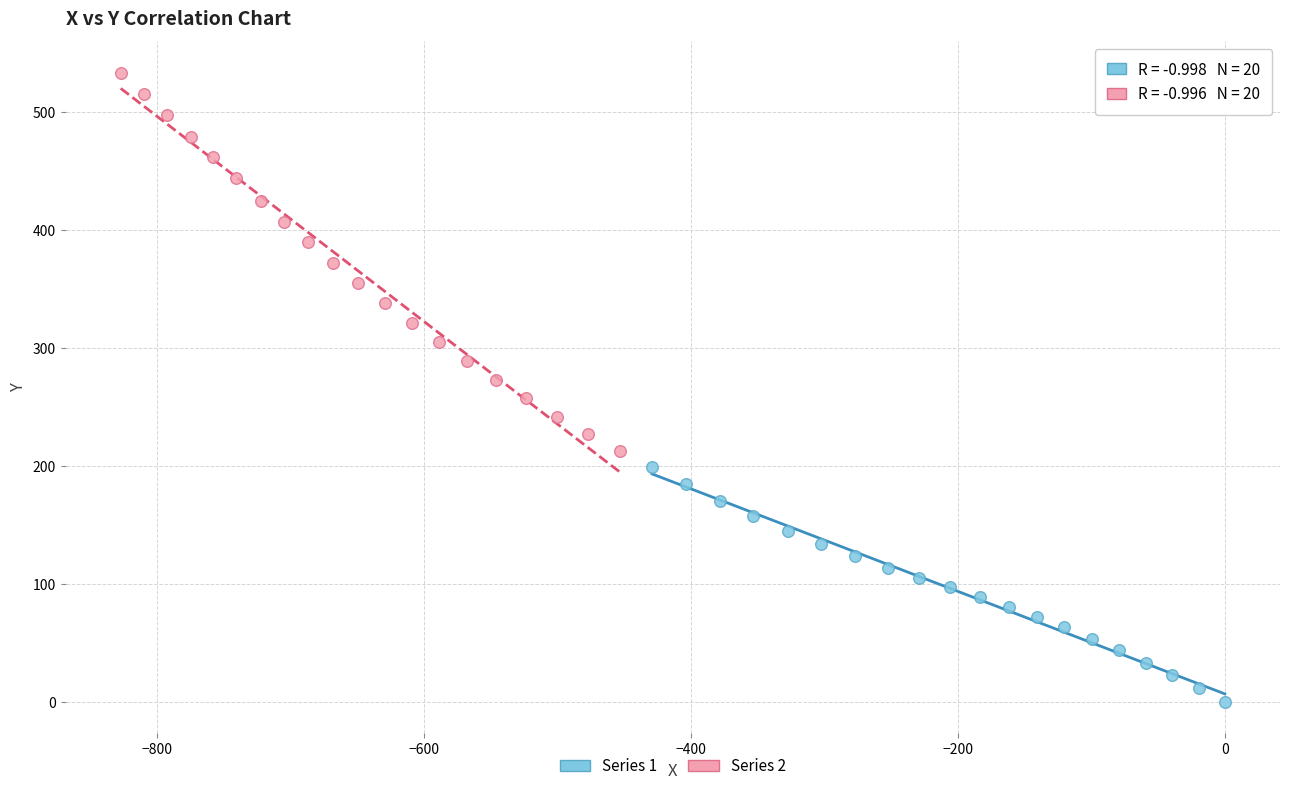

Which series reaches the maximum Y coordinate?

Series 2